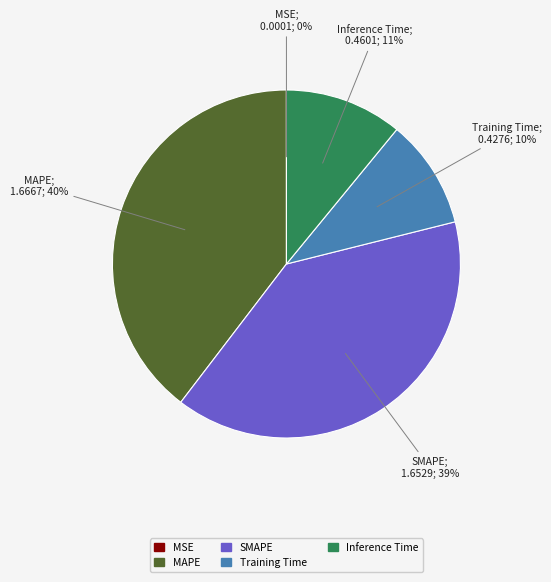

Is there any slice that represents more than half of the pie?

No